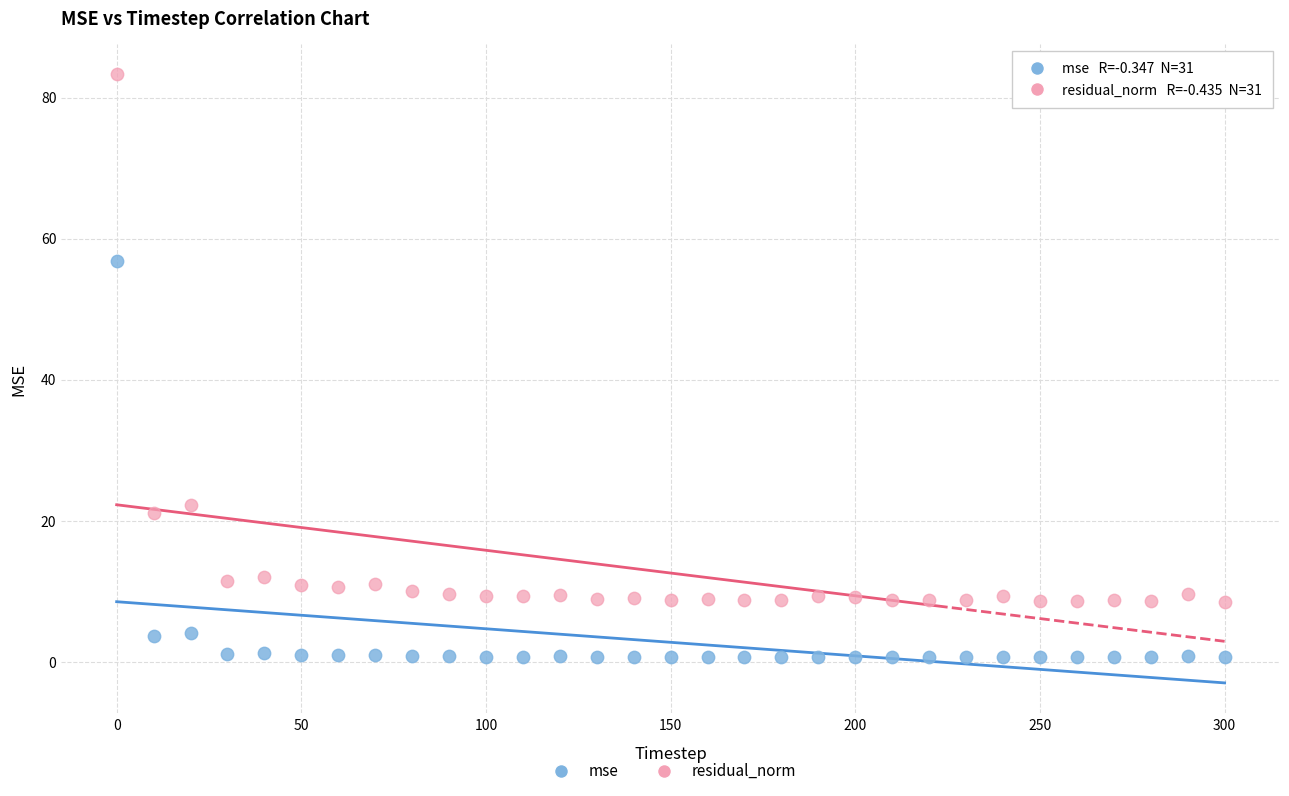

Which series has the widest spread of Y values?

residual_norm